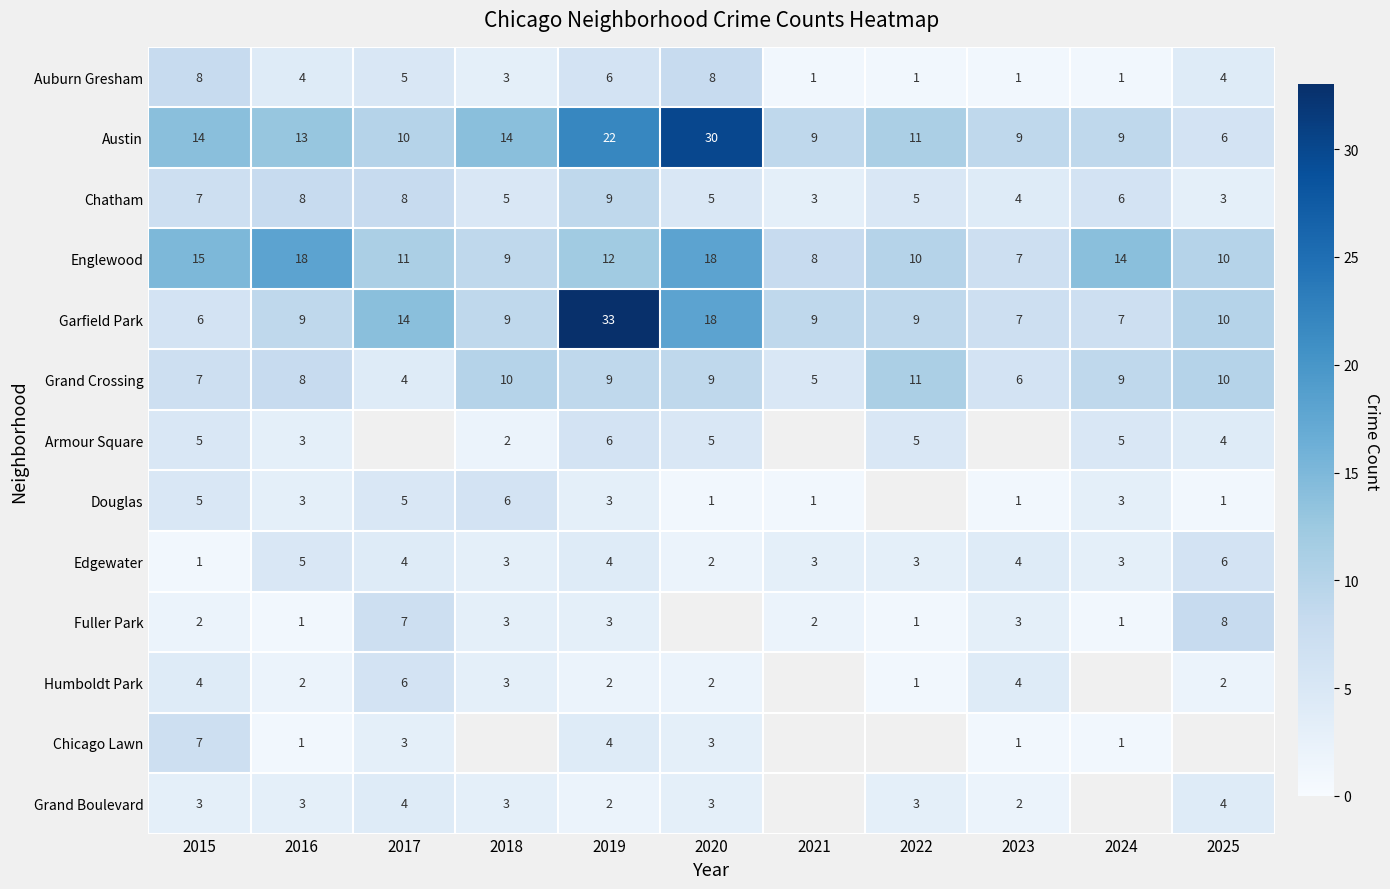

Count the Grand Crossing values in the range 6 to 10.

8